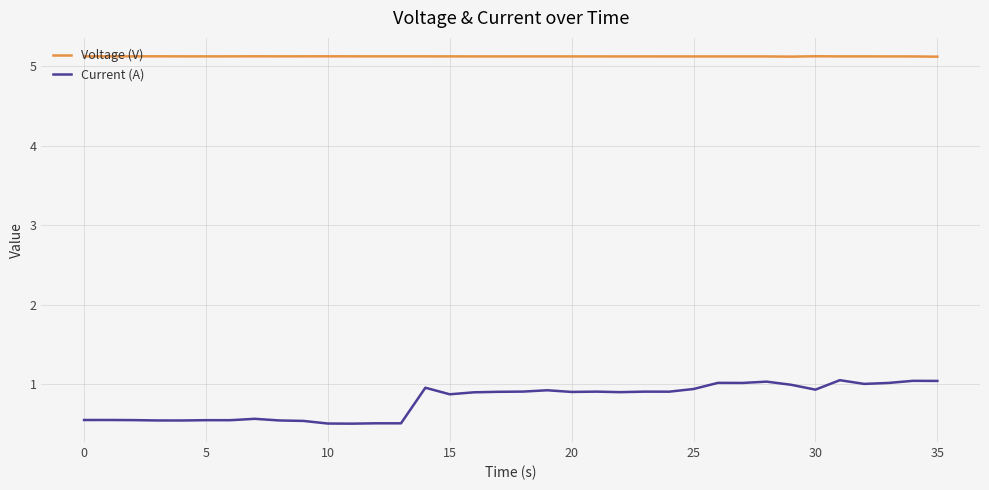

Which series has the largest total across all categories?

Voltage (V)